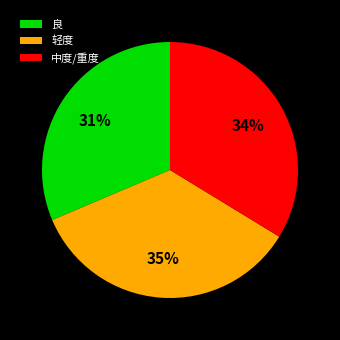

What is the largest slice in the pie chart?

轻度